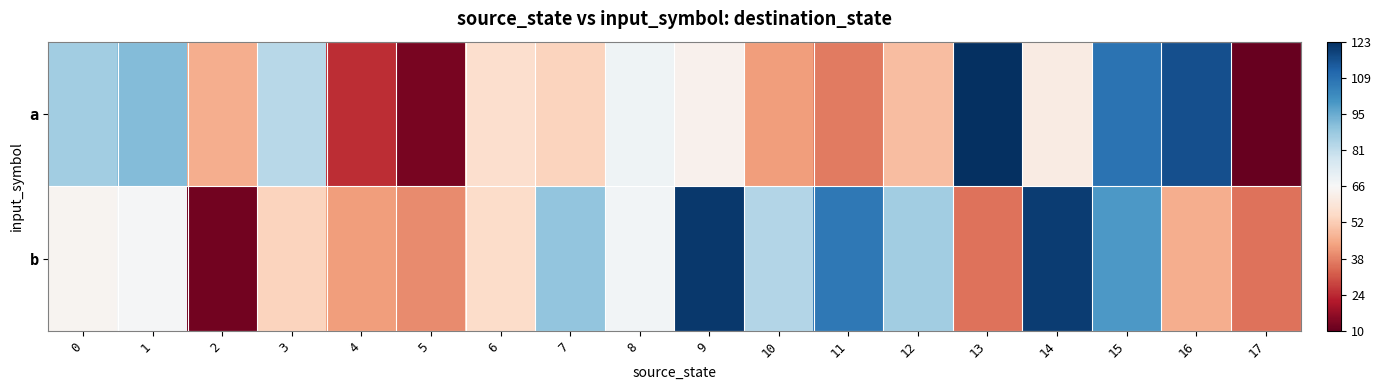

Which series has the largest total across all categories?

b